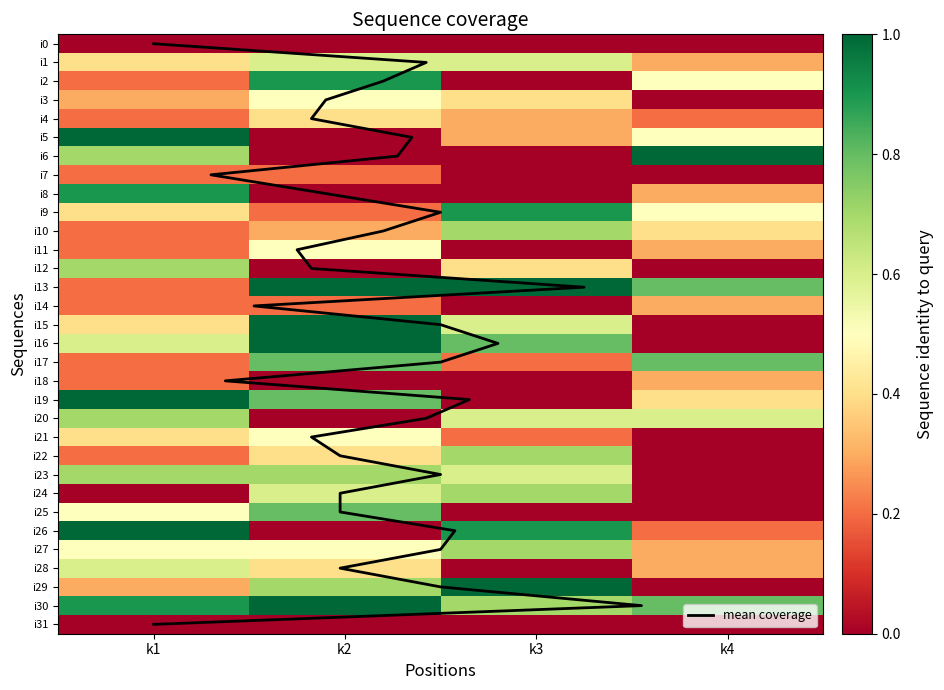

How many i12 values are between 0 and 7?

4